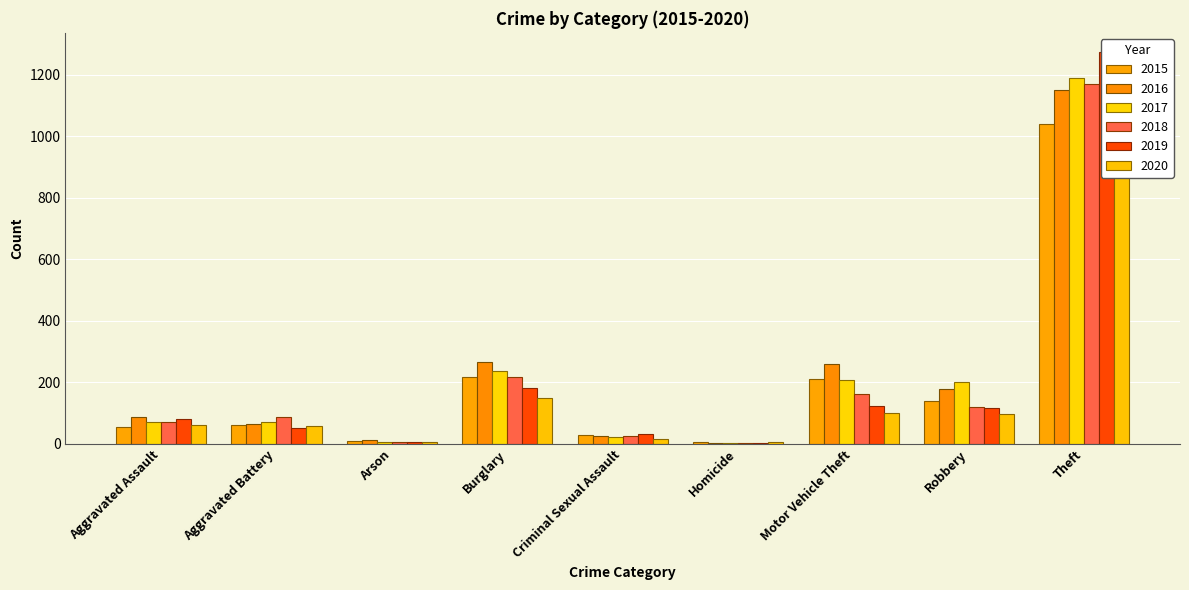

How many data points in 2019 are less than 80?

4